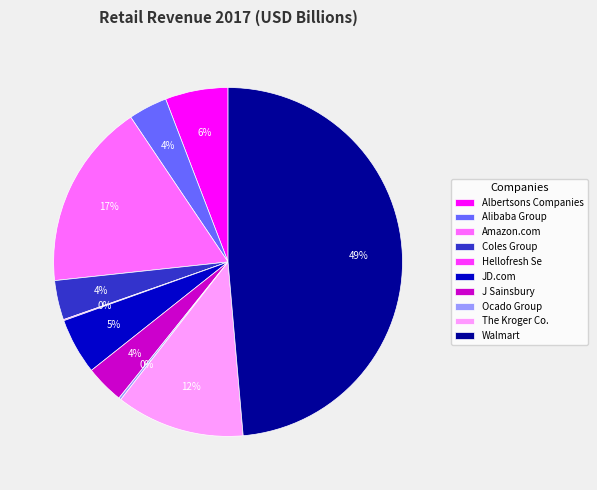

What is the ratio of the value at Walmart to the value at The Kroger Co.?

4.1